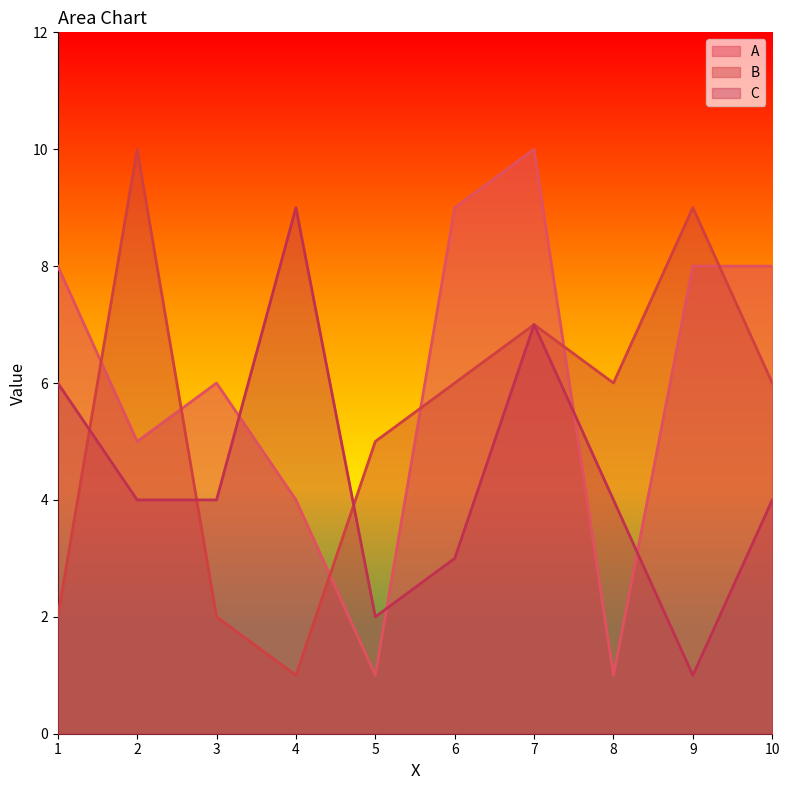

What are all the series names shown in the legend?

A, B, C